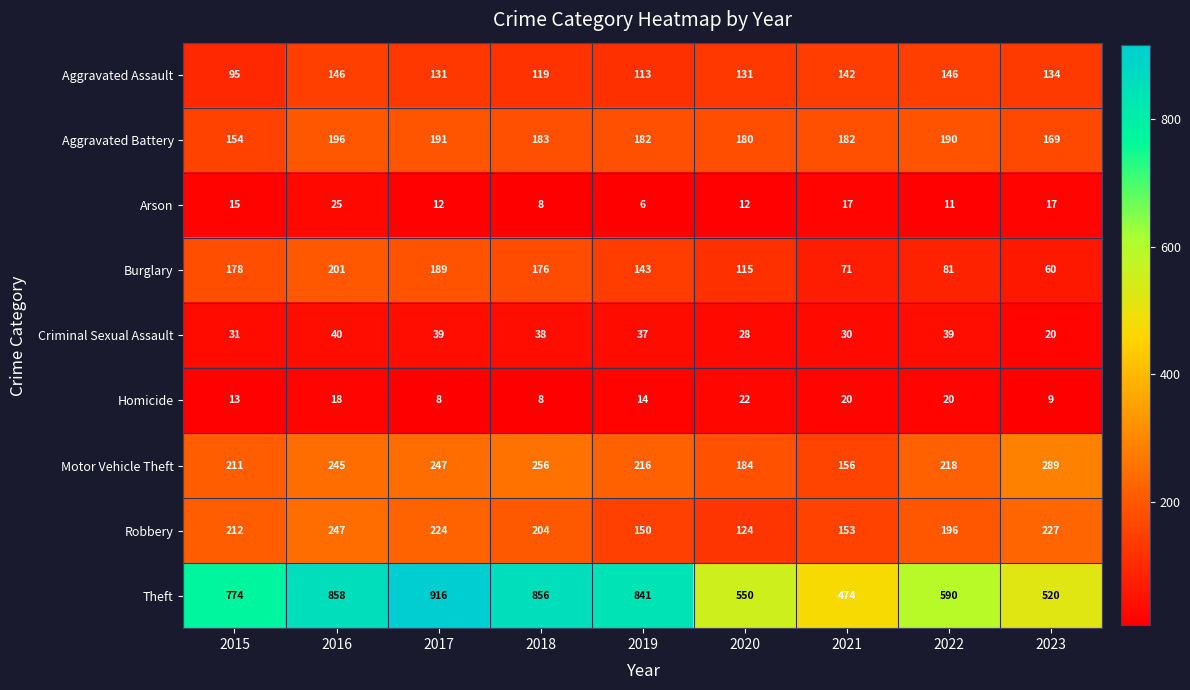

At 2019, list the series in order from smallest to largest.

Arson, Homicide, Criminal Sexual Assault, Aggravated Assault, Burglary, Robbery, Aggravated Battery, Motor Vehicle Theft, Theft